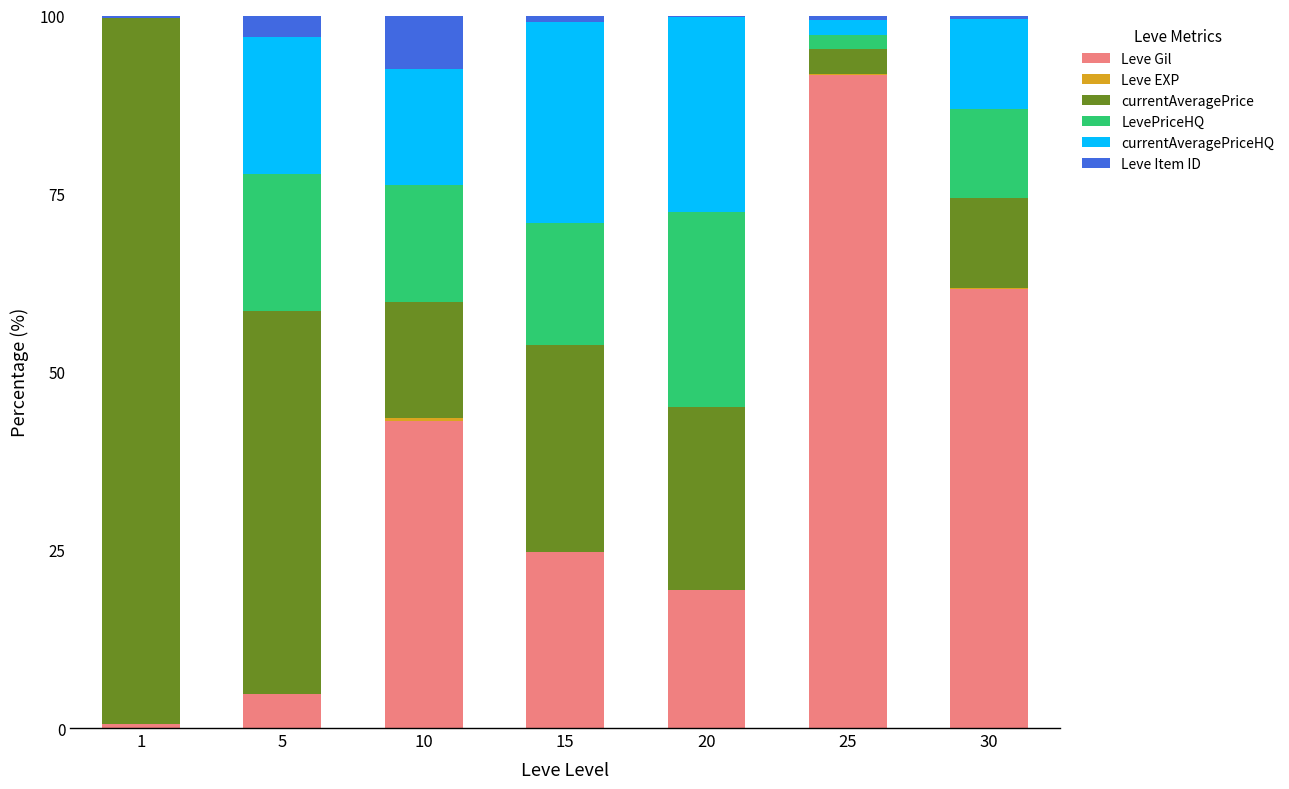

What is the total value across all series at 1?

100.0